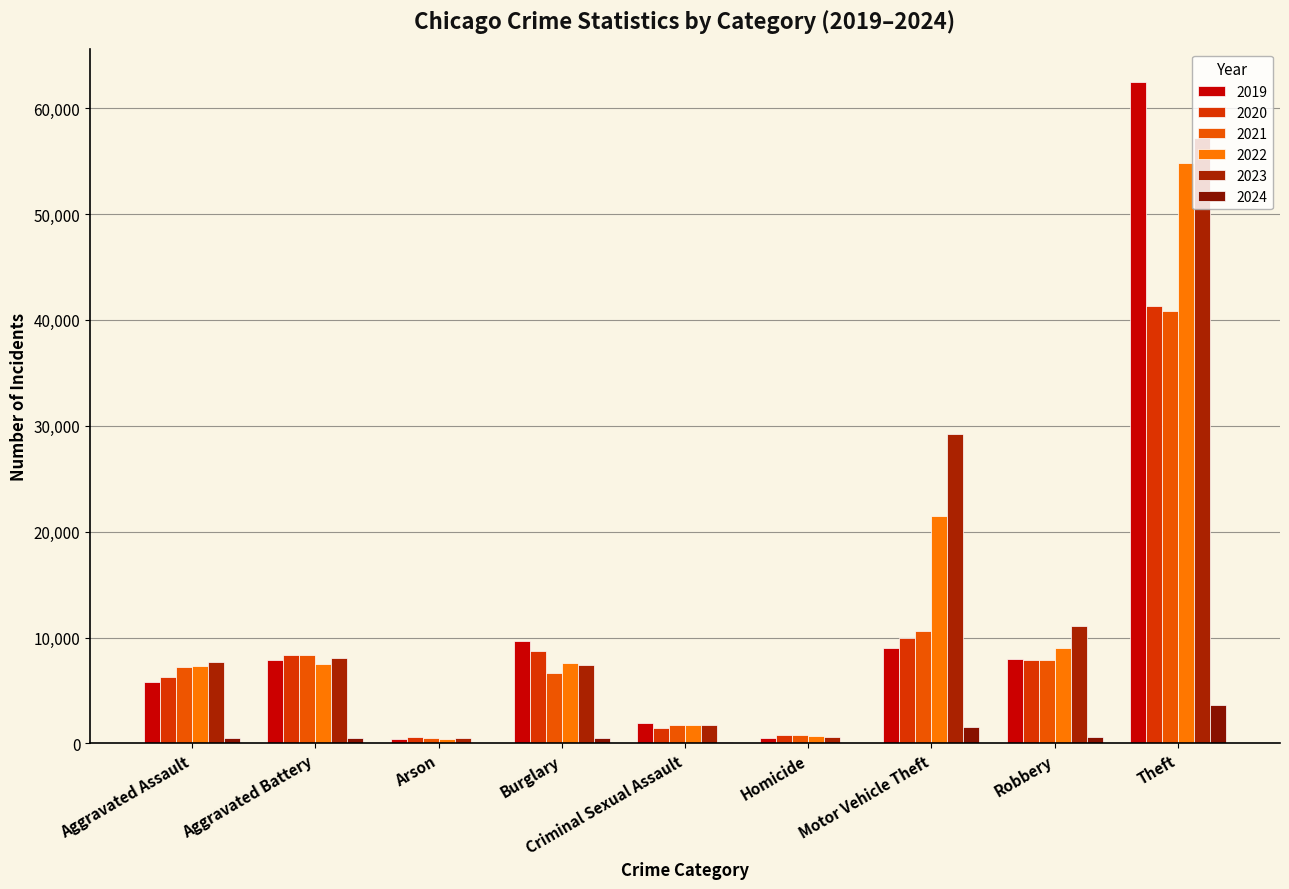

What is the approximate value of 2020 at Homicide, to the nearest 10?

790